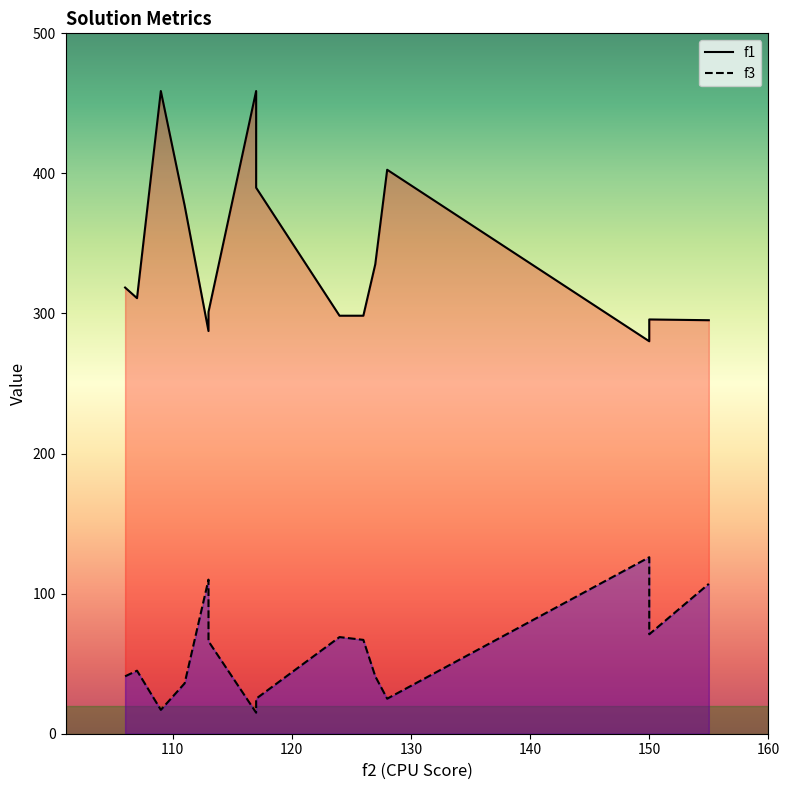

What is the greatest value displayed?

458.8